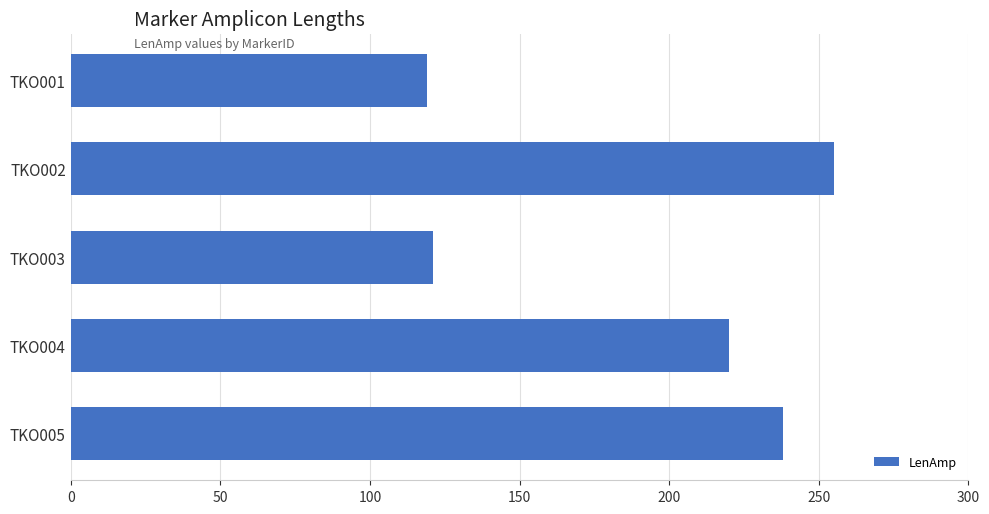

Which has a higher value, TKO004 or TKO002?

TKO002